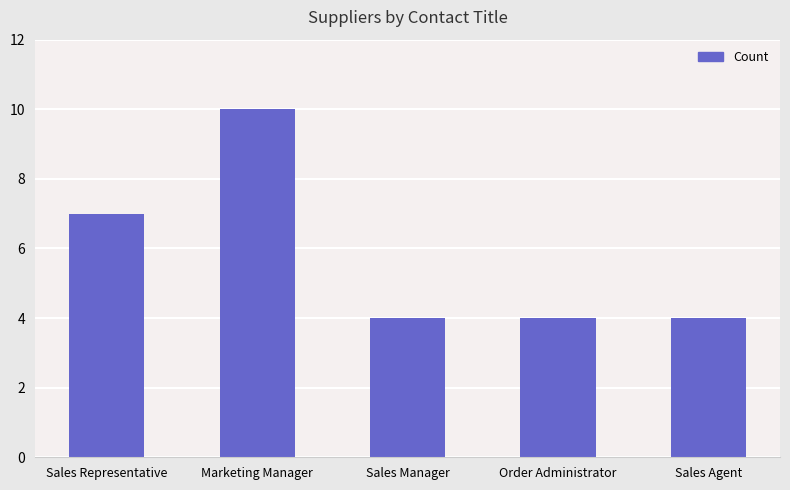

What is the smallest value displayed?

4